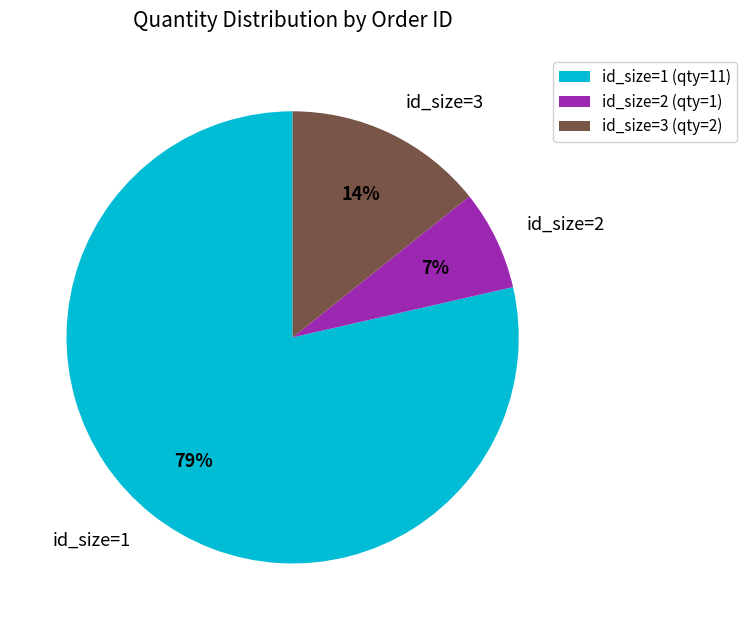

Is there any slice that represents more than half of the pie?

Yes